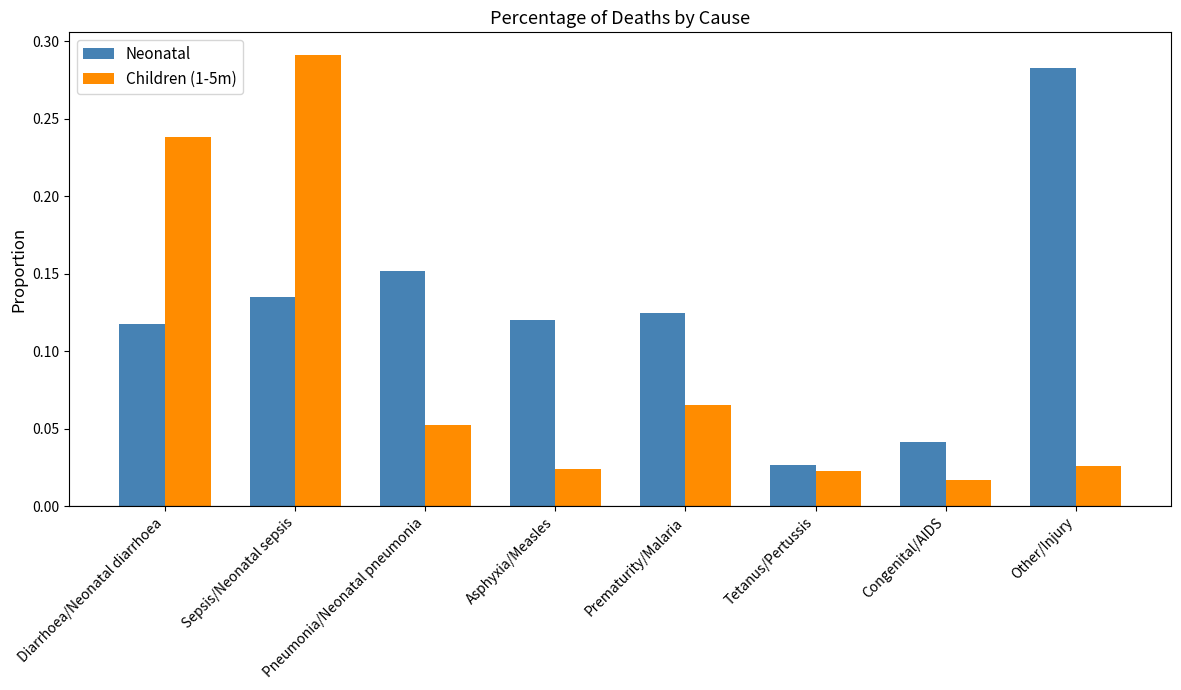

What is the label of the 4th bar from the right?

Prematurity/Malaria